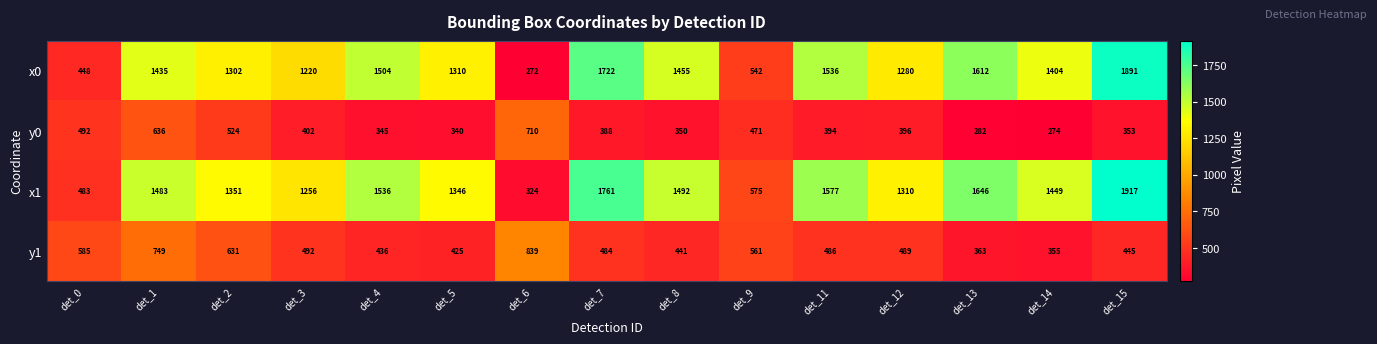

Where is x0 nearest to the value 1081?

det_3